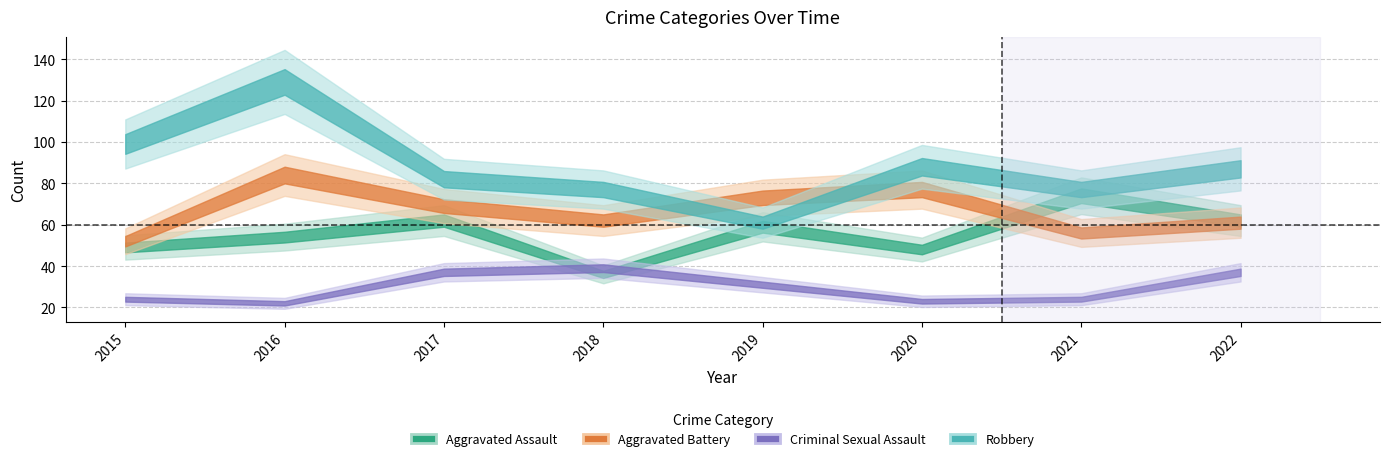

How many data points in Aggravated Battery are above 69?

3